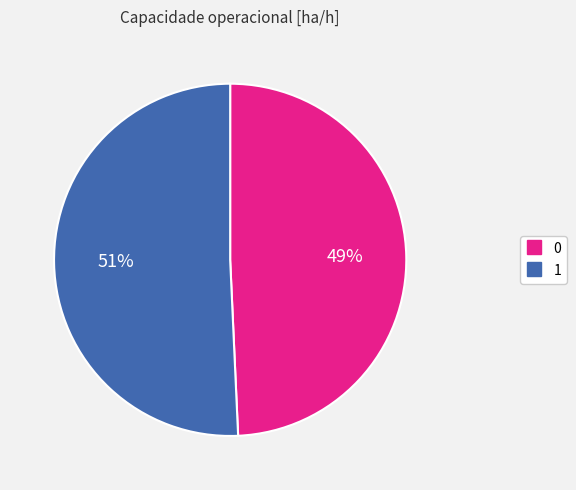

Do 1 and 0 together represent more than half of the pie?

Yes